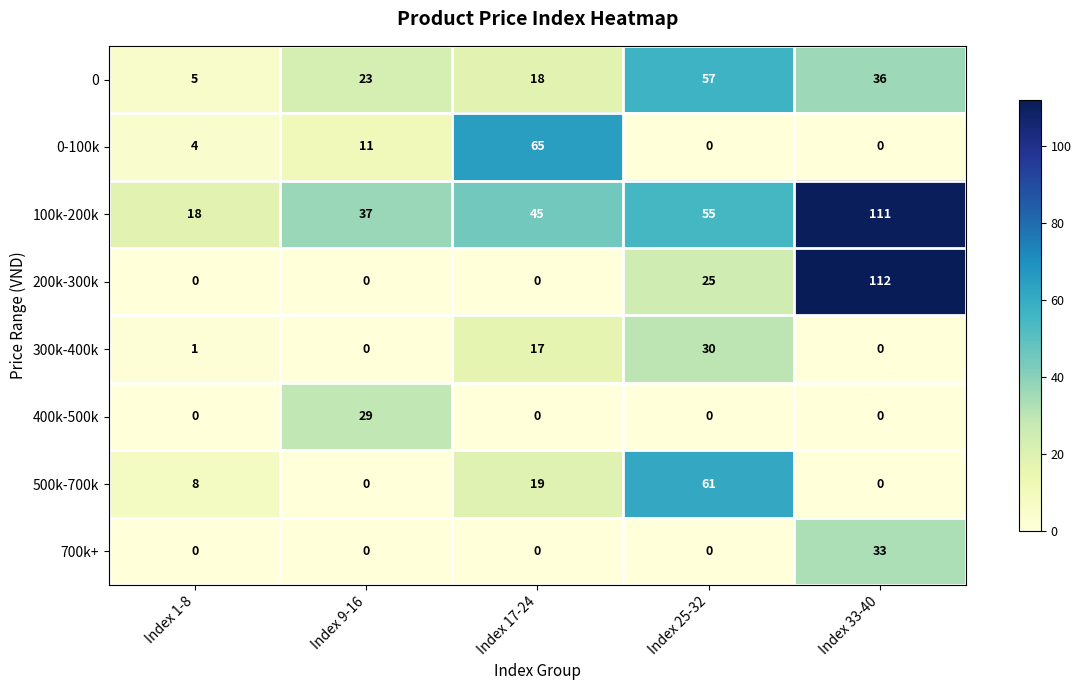

What is the sum of the 300k-400k values at Index 33-40 and Index 25-32?

30